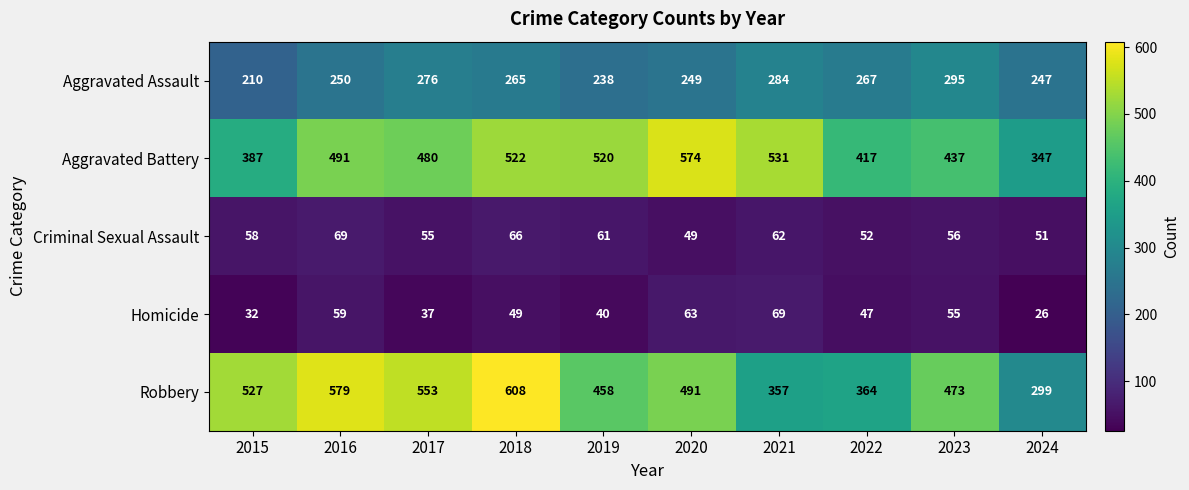

List the labels in order of Criminal Sexual Assault value, largest first.

2016, 2018, 2021, 2019, 2015, 2023, 2017, 2022, 2024, 2020